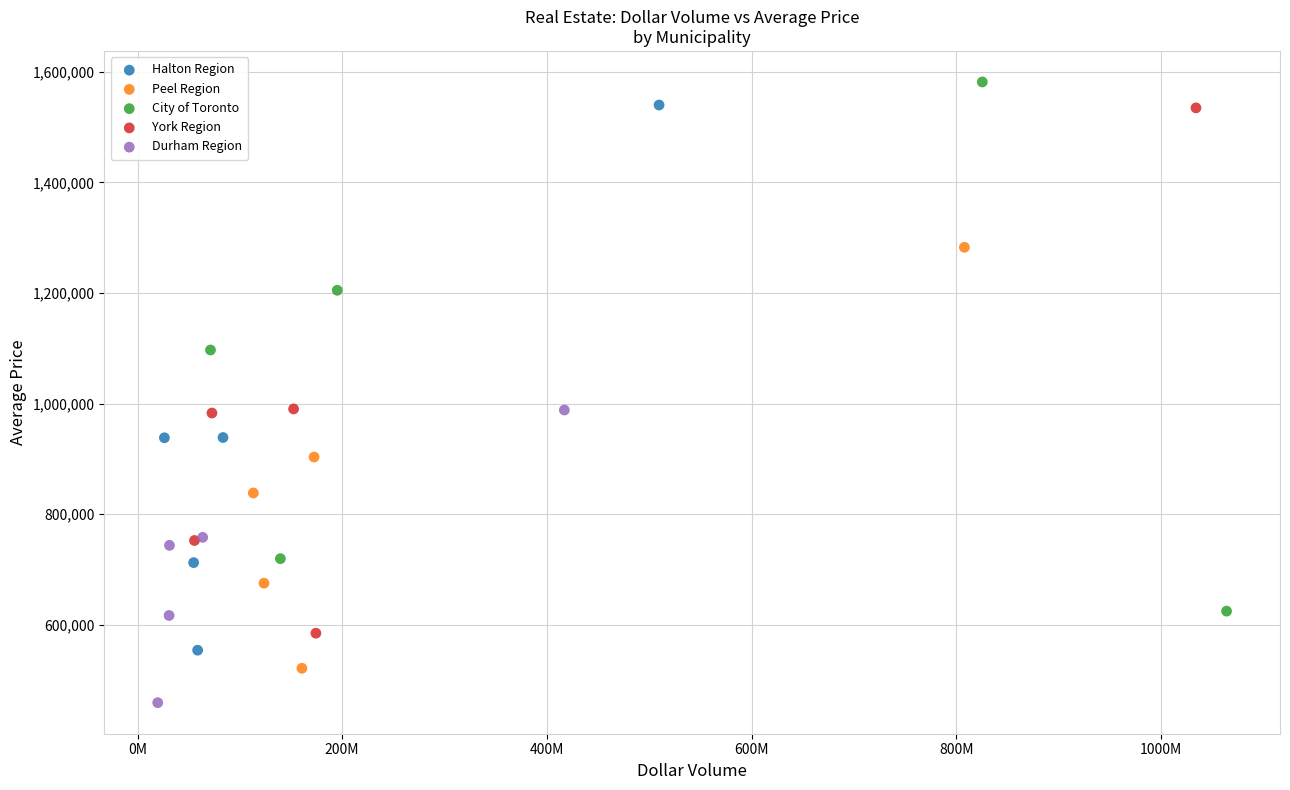

Which series reaches the maximum Y coordinate?

City of Toronto